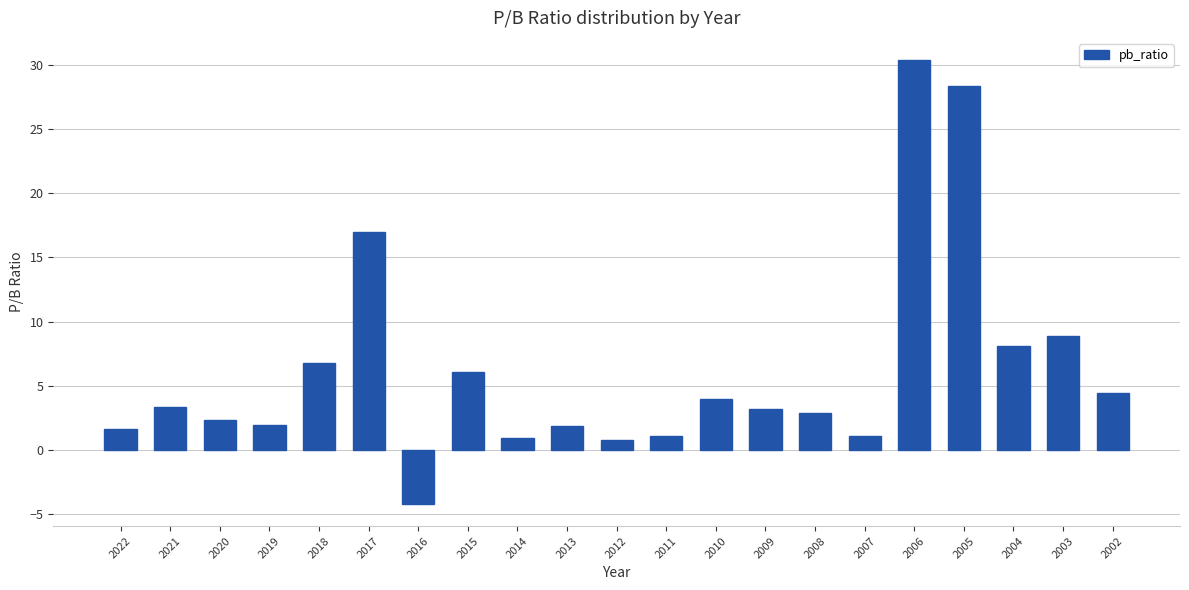

The chart shows a value of 0.9 at 2014. True or false?

True